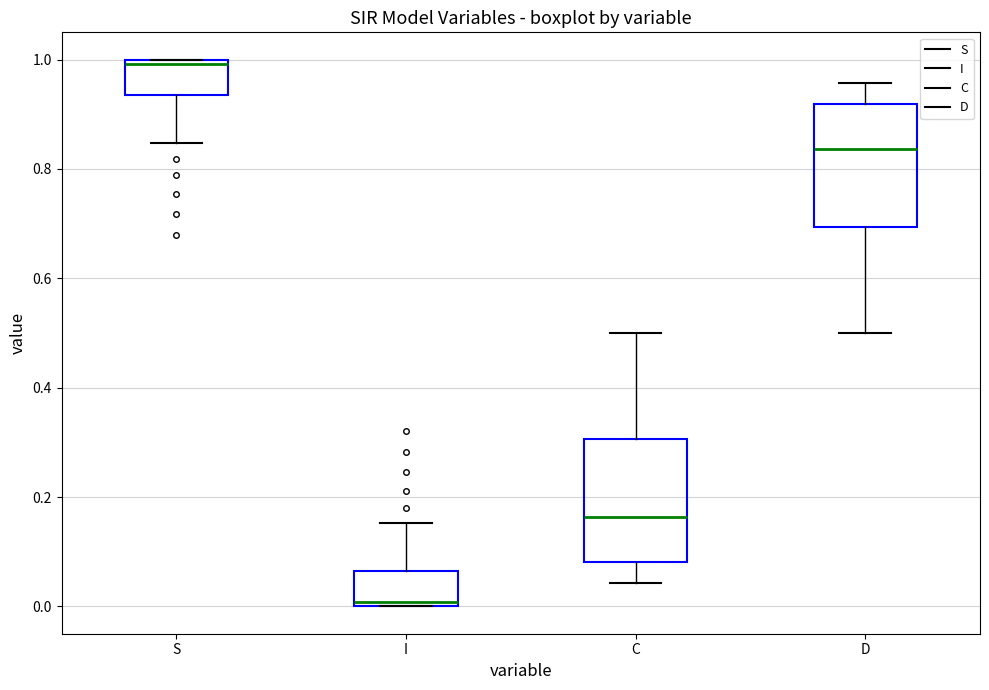

Reading left to right, read every box against the y-axis: the position of its median line, the range the box covers, and the ends of its whiskers. The values are not printed on the chart, so give them approximately, as read against the axis.

S: median 1.00 (just below the box's upper edge), box 0.94 to 1.00, whiskers 0.84 to 1.00
I: median 0.00 (just above the box's lower edge), box 0.00 to 0.06, whiskers 0.00 to 0.16
C: median 0.16, box 0.08 to 0.30, whiskers 0.04 to 0.50
D: median 0.84, box 0.70 to 0.92, whiskers 0.50 to 0.96